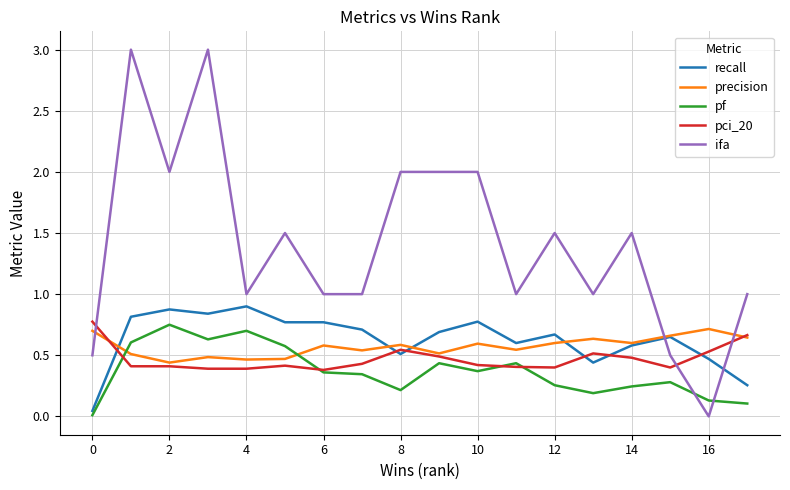

Which series has the largest total across all categories?

ifa